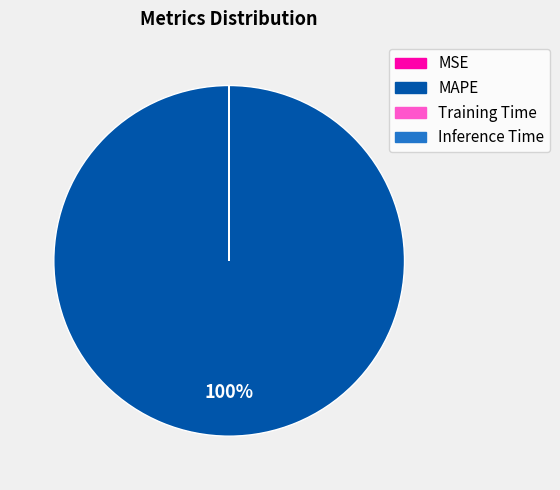

Which category accounts for the majority?

MAPE